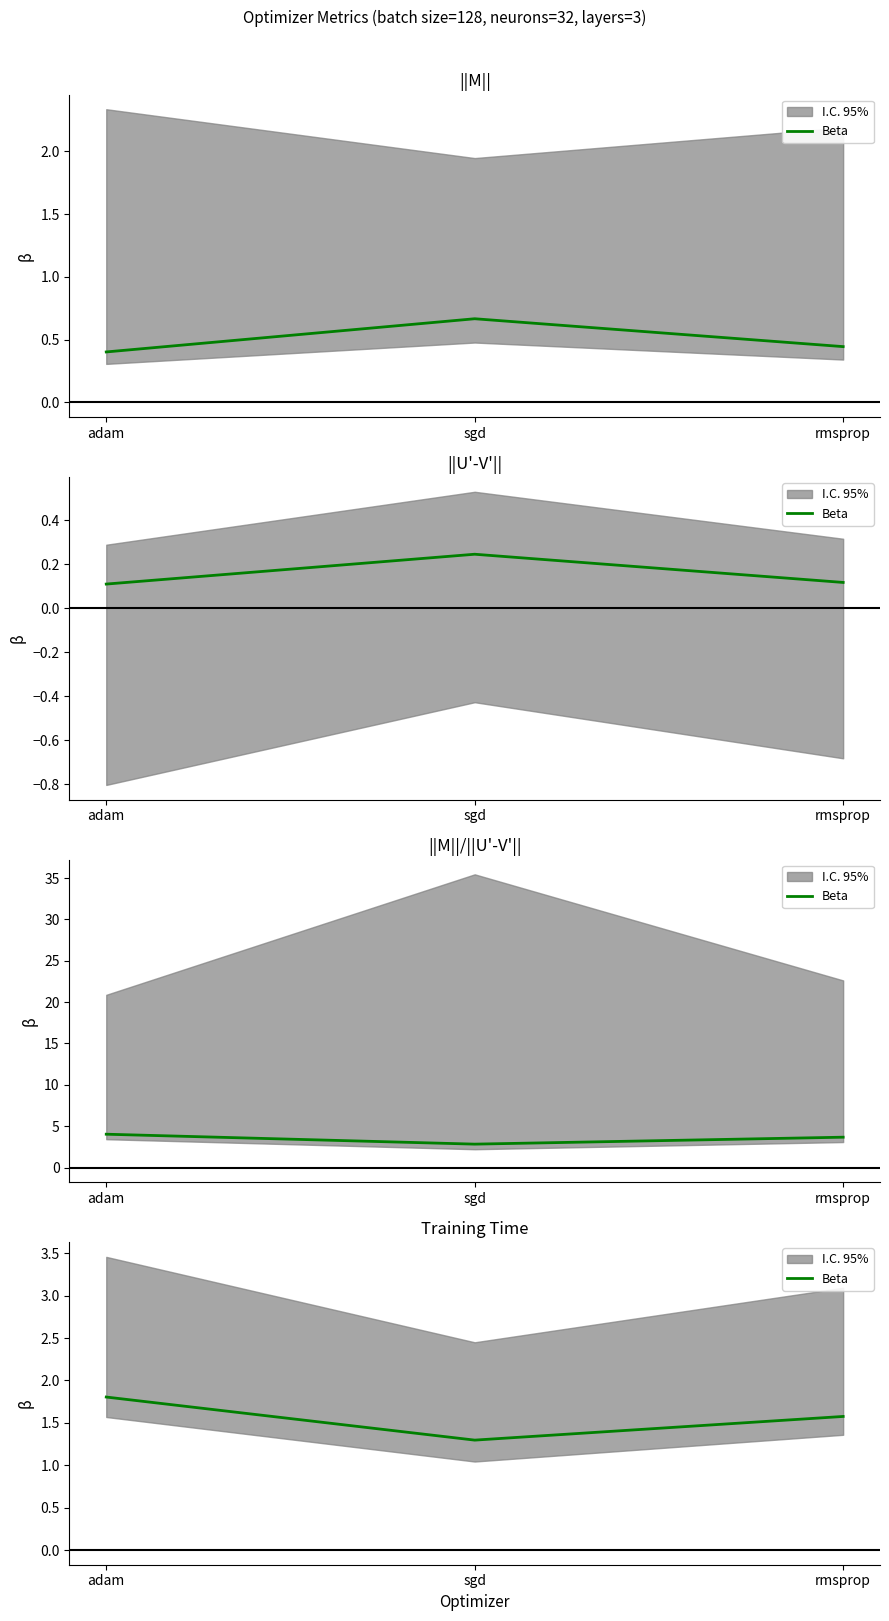

What is the value of the 2nd point from the left?

1.3